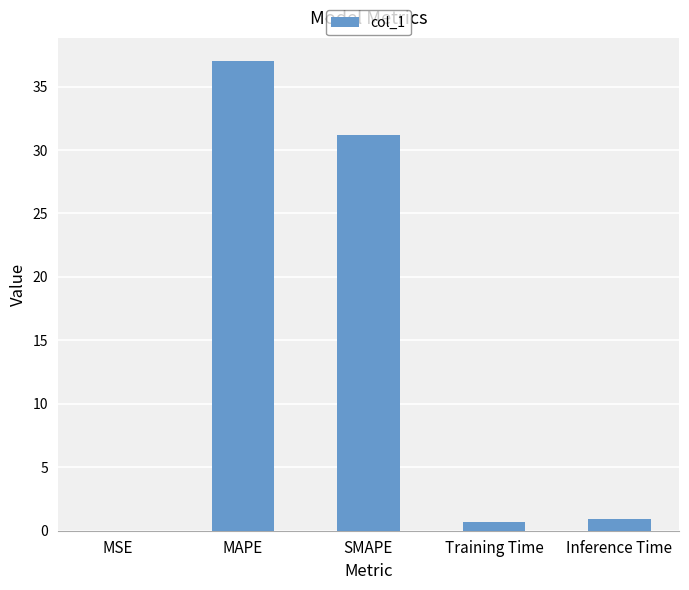

Are the bars horizontal?

No